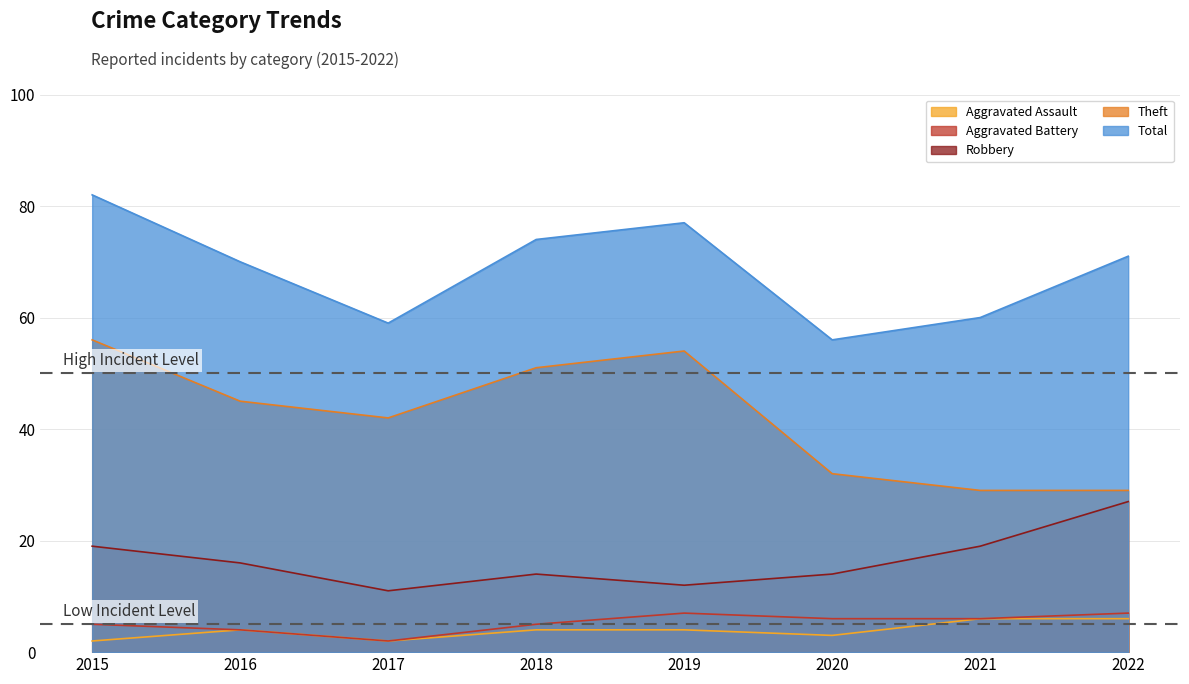

Is the value of Robbery at 2018 greater than the value of Theft at 2017?

No